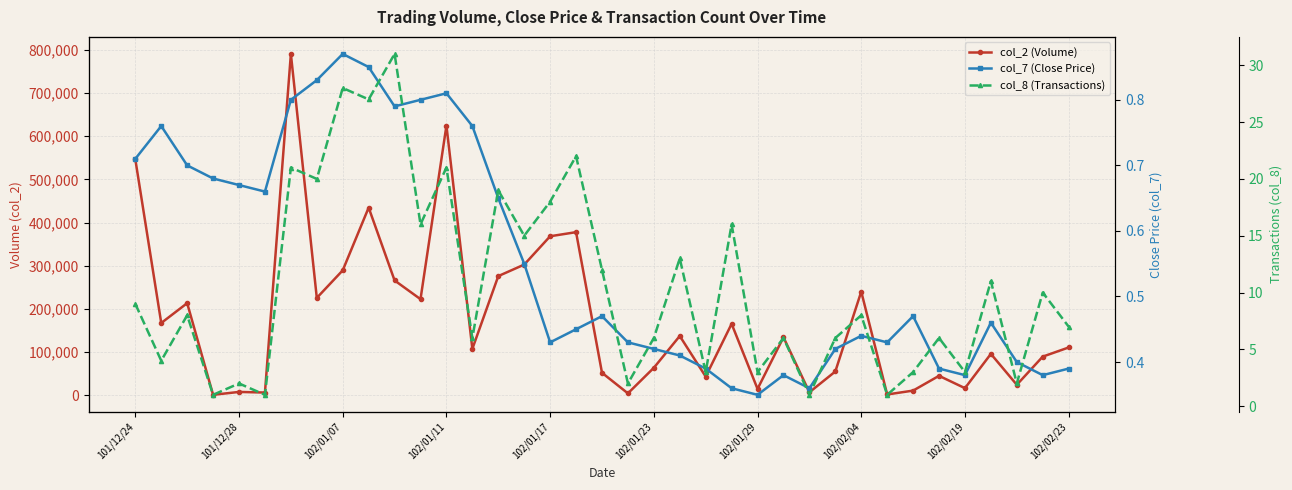

What is the spread (max minus min) of values at 25?

134529.6